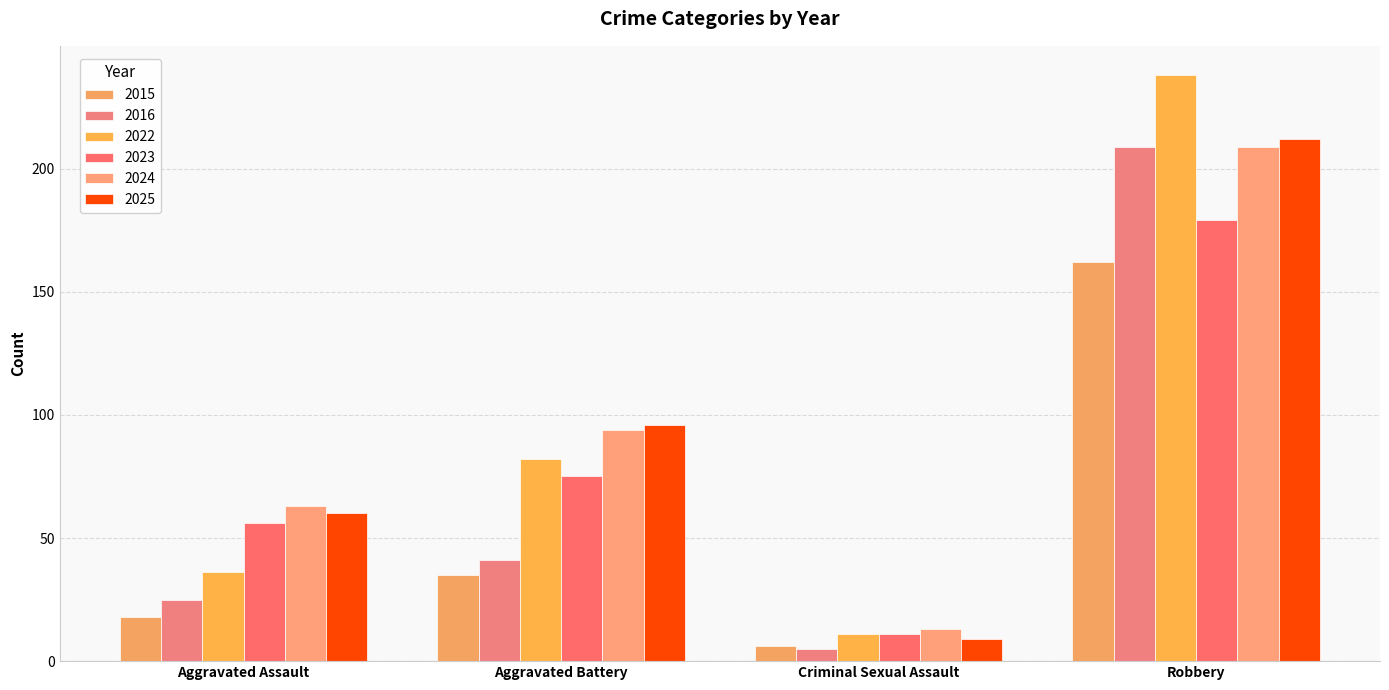

What is the difference between the maximum and minimum values in the 2016 series?

204